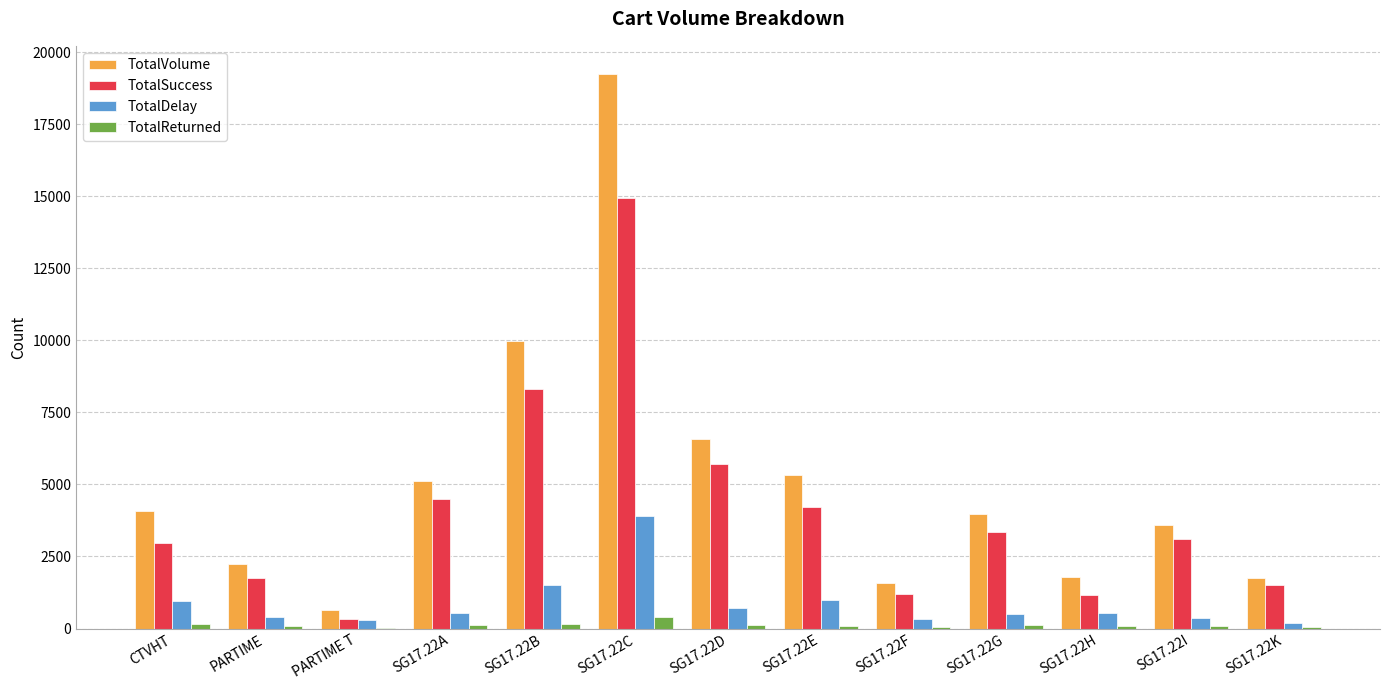

The TotalVolume series shows 4075 at CTVHT. True or false?

True